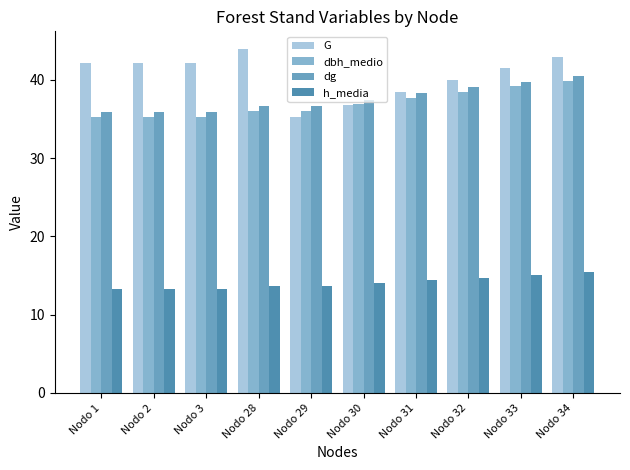

List the series in order of their peak value, highest first.

G, dg, dbh_medio, h_media